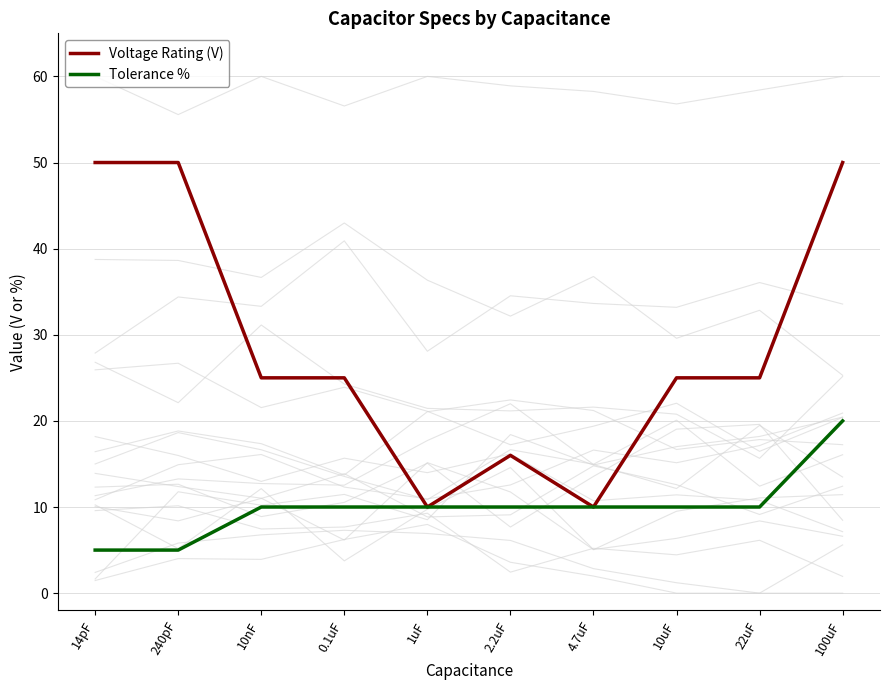

What are all the series names shown in the legend?

Voltage Rating (V), Tolerance %